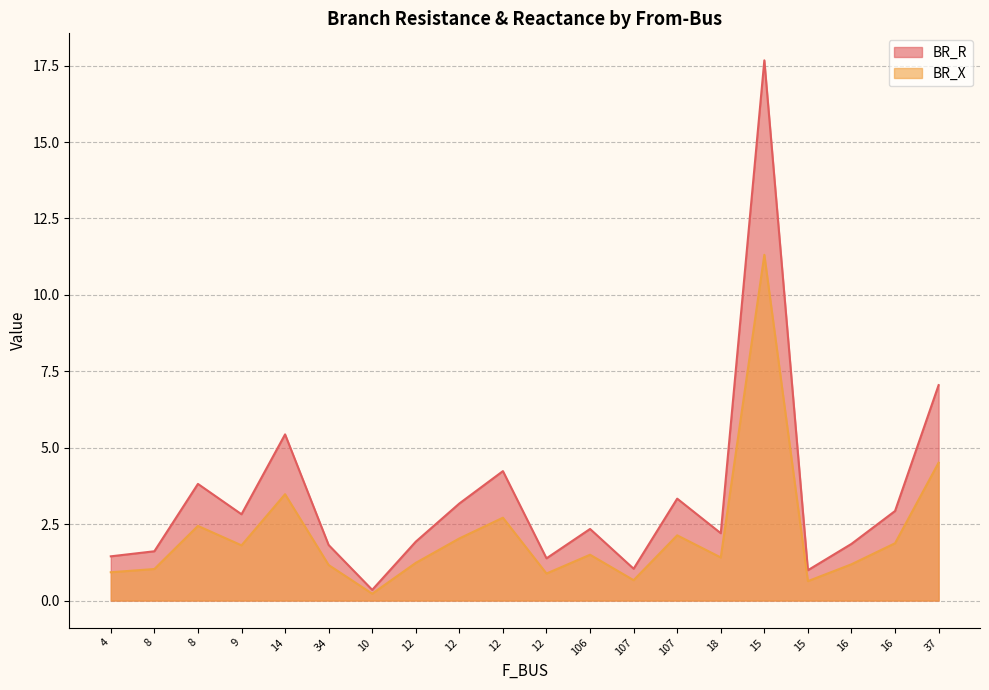

What is the spread (max minus min) of values at 16?

0.7